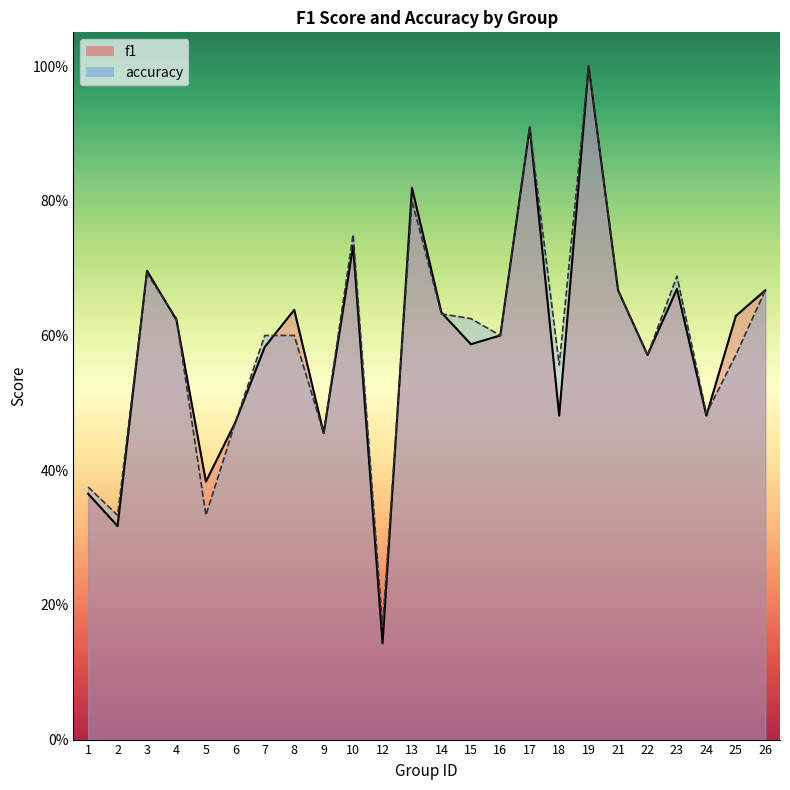

Is it true that f1 equals 0.6 at 9?

False